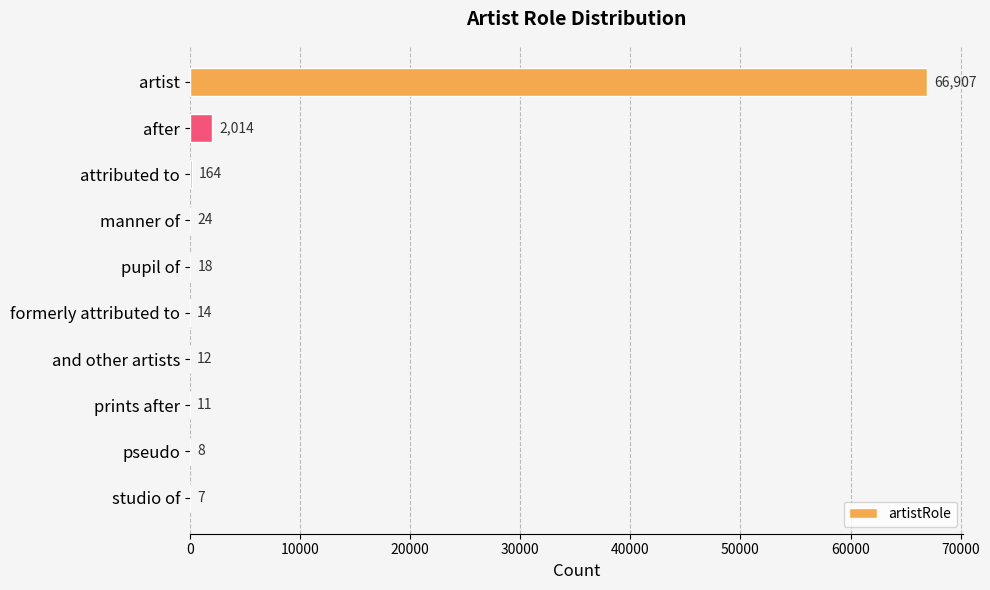

What is the sum of all values?

69179